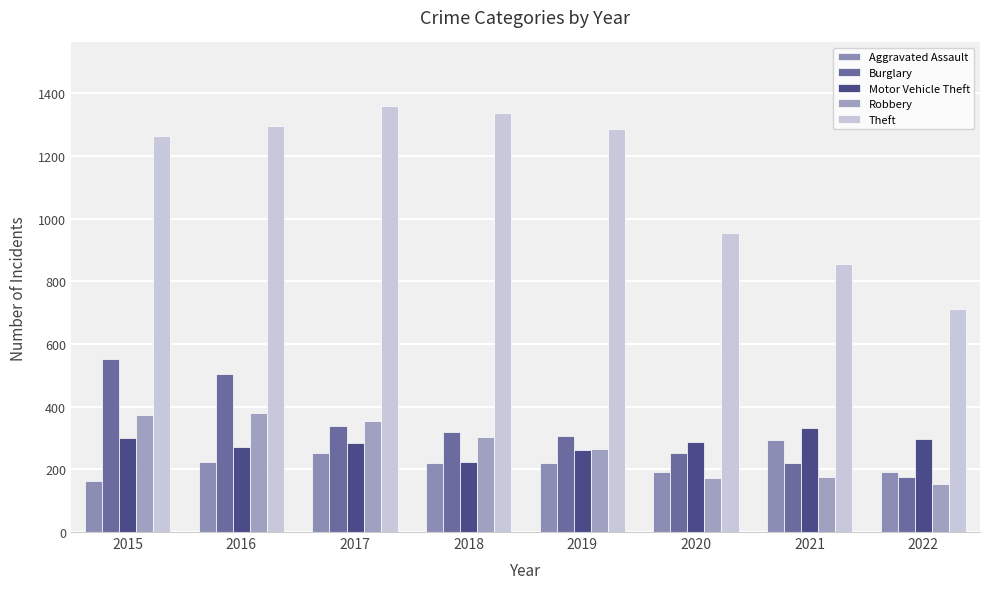

What is the greatest value displayed?

1359